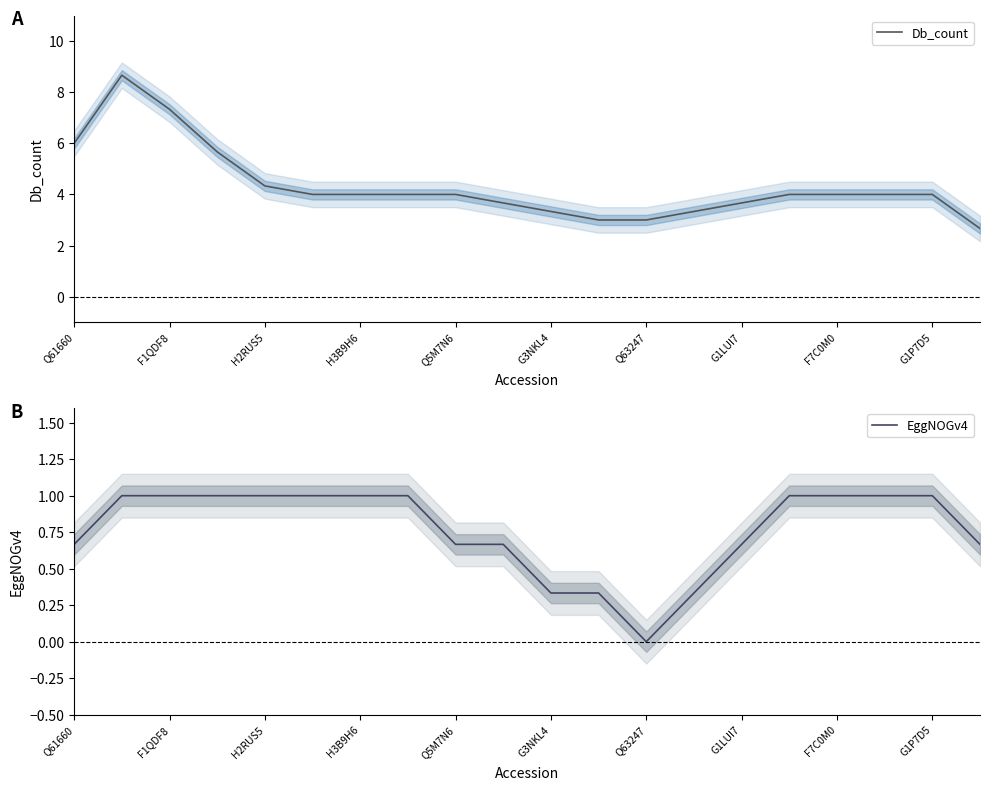

How many values in the EggNOGv4 series are below 1?

9